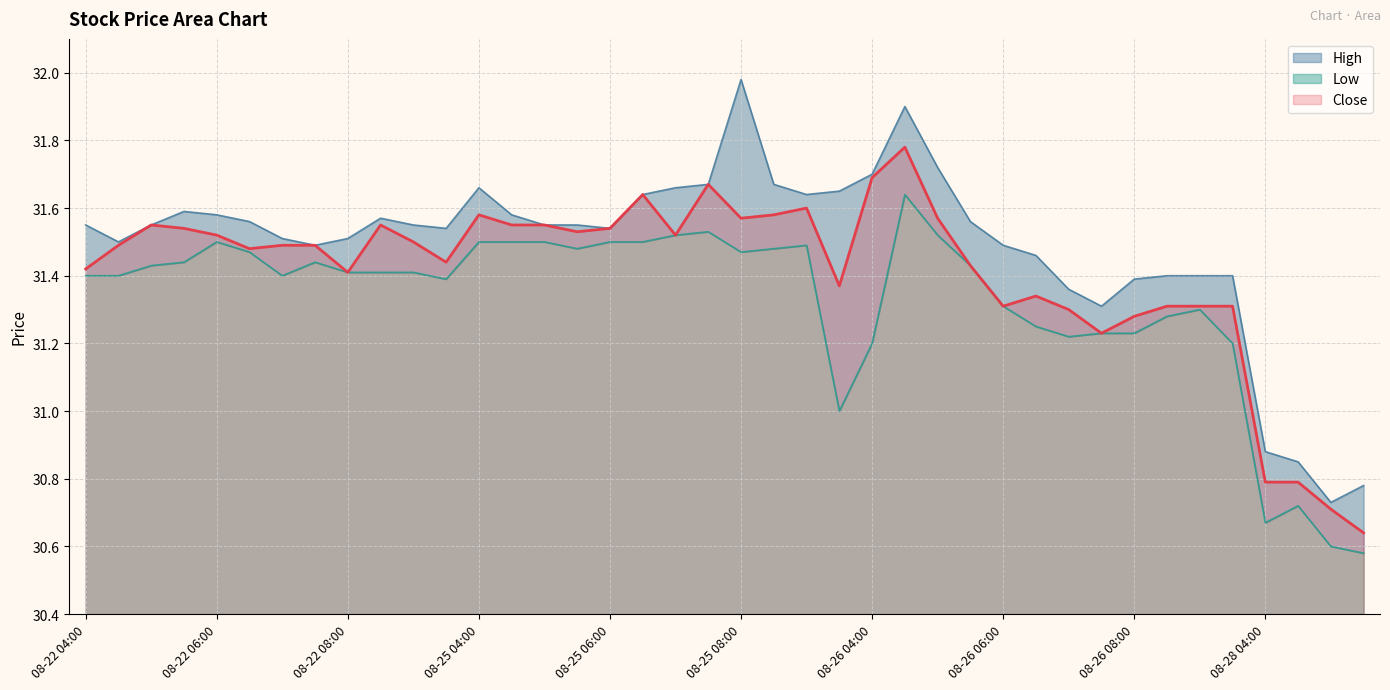

Reading left to right, what are all the values shown in this chart?

31.4	31.5	31.5	31.5	31.5	31.5	31.5	31.5	31.4	31.5	31.5	31.4	31.6	31.5	31.5	31.5	31.5	31.6	31.5	31.7	31.6	31.6	31.6	31.4	31.7	31.8	31.6	31.4	31.3	31.3	31.3	31.2	31.3	31.3	31.3	31.3	30.8	30.8	30.7	30.6